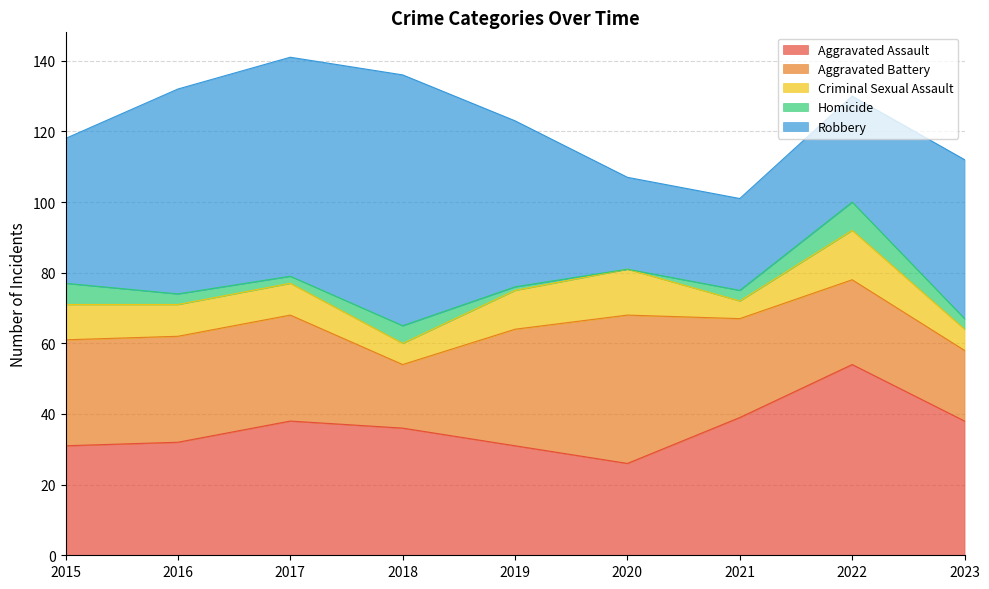

Which series has the largest total across all categories?

Robbery